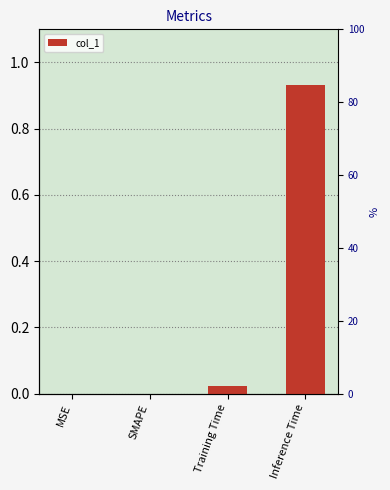

True or false: the data shows 0.0 at Training Time.

False